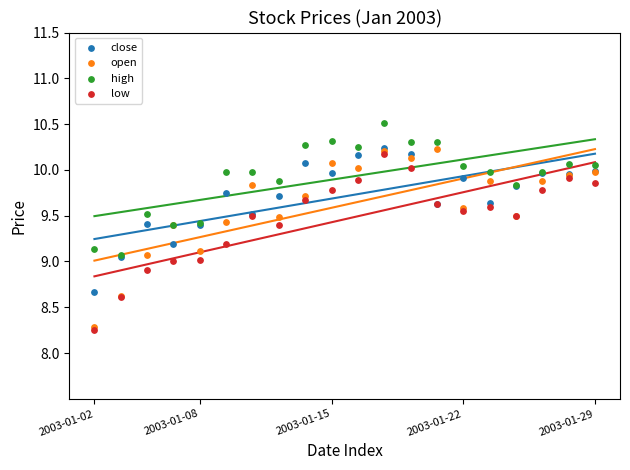

What are all the series names shown in the legend?

close, open, high, low